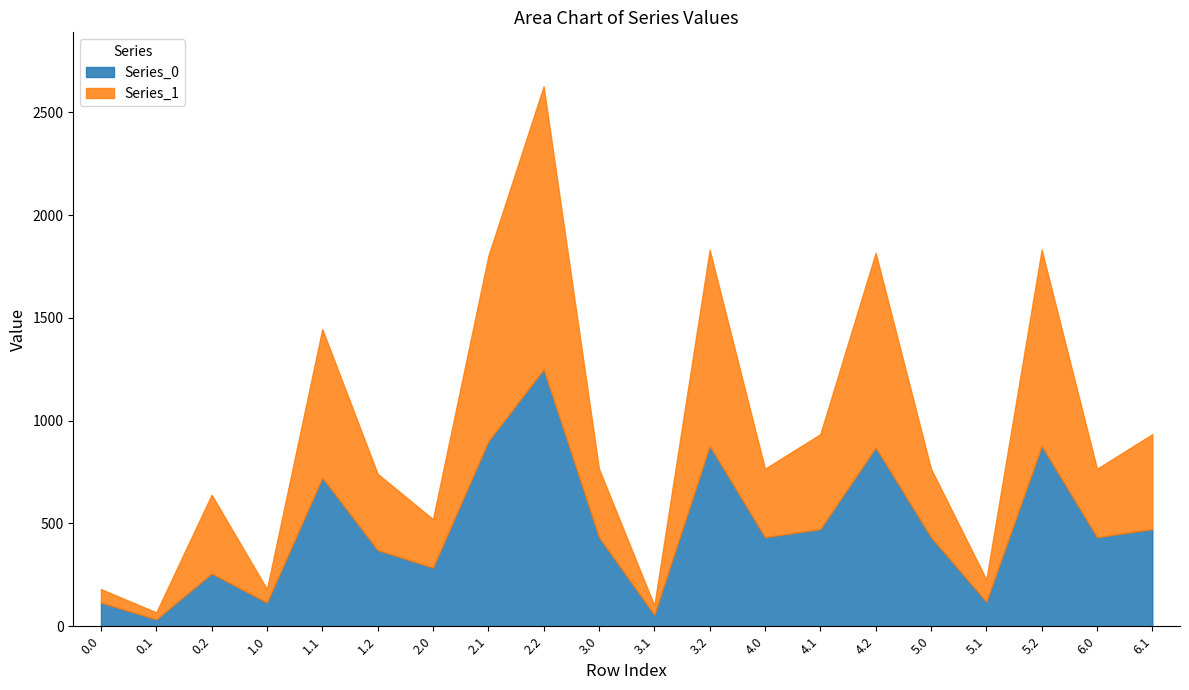

What is the difference between the highest and lowest values at 3.1?

11.2